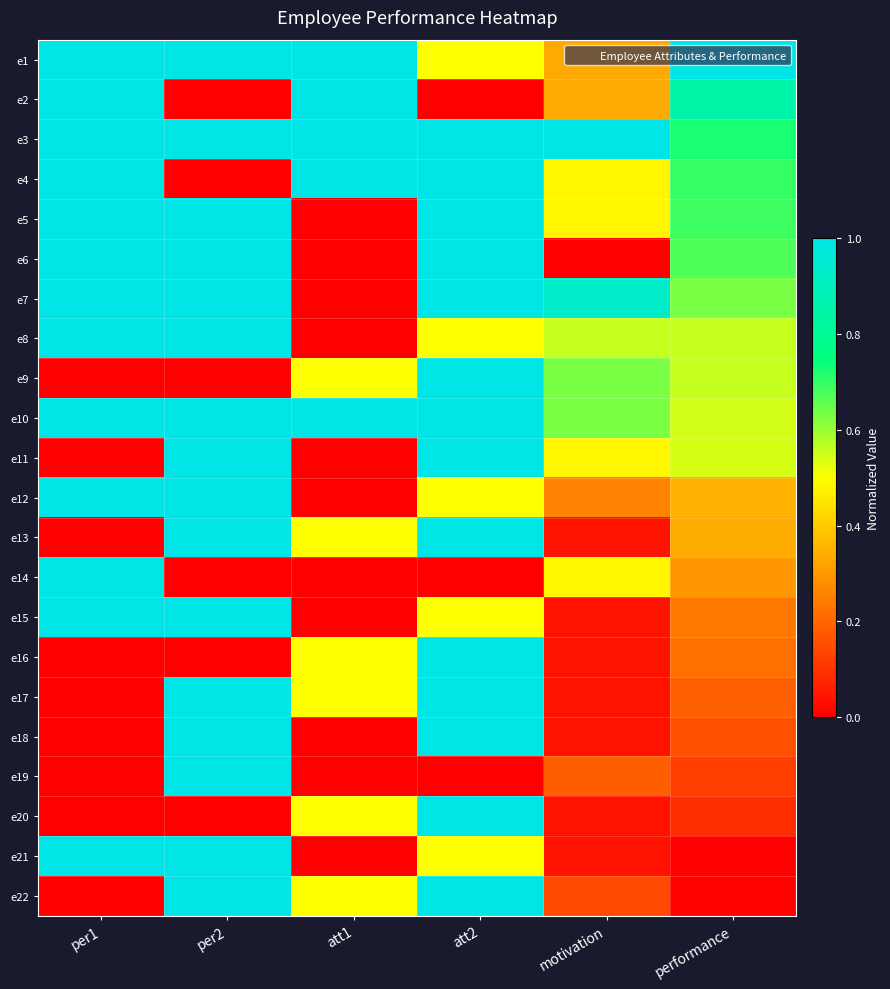

What is the total value across all series at per2?

16.0